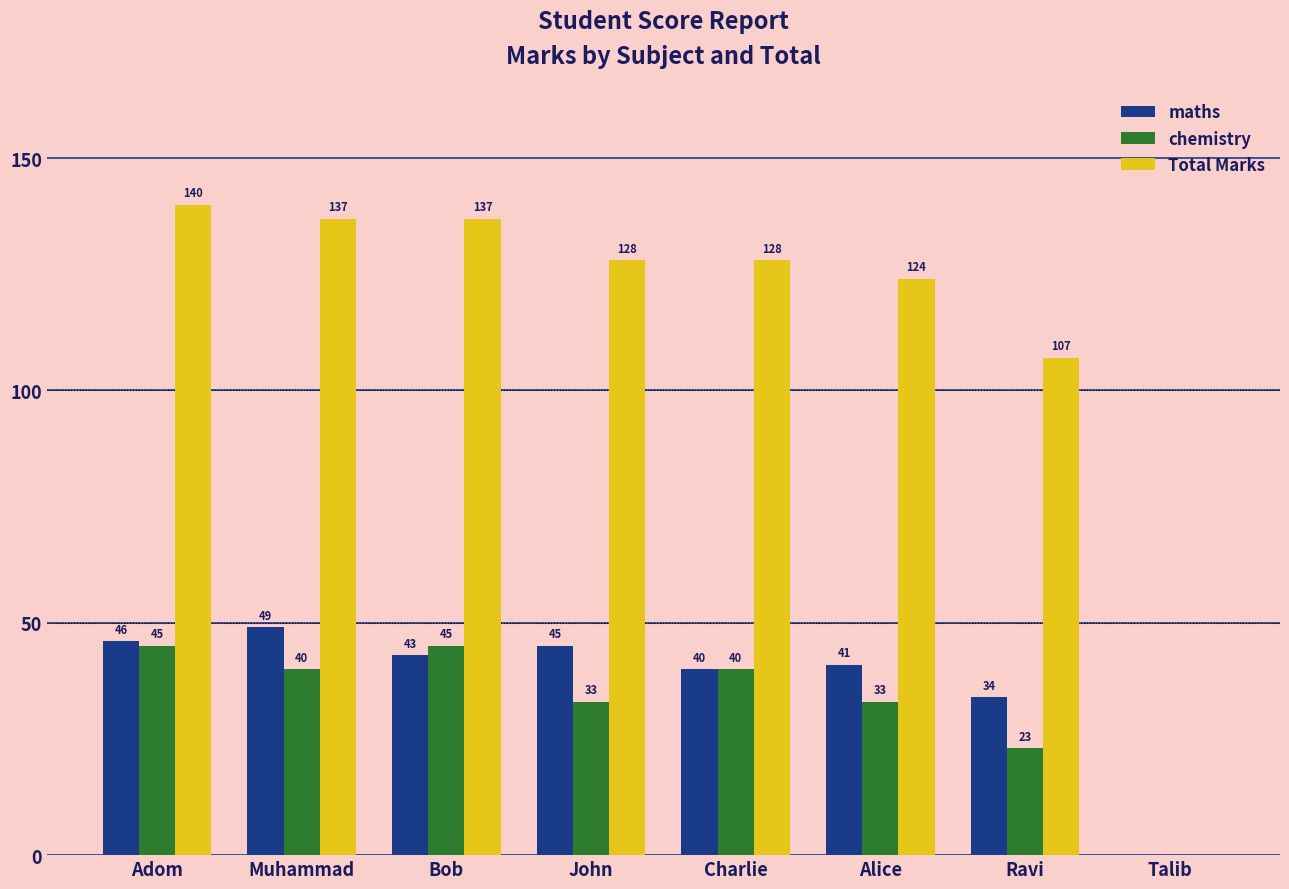

Reading left to right, transcribe all the data shown in this chart.

maths: Adom=46	Muhammad=49	Bob=43	John=45	Charlie=40	Alice=41	Ravi=34	Talib=0
chemistry: Adom=45	Muhammad=40	Bob=45	John=33	Charlie=40	Alice=33	Ravi=23	Talib=0
Total Marks: Adom=140	Muhammad=137	Bob=137	John=128	Charlie=128	Alice=124	Ravi=107	Talib=0